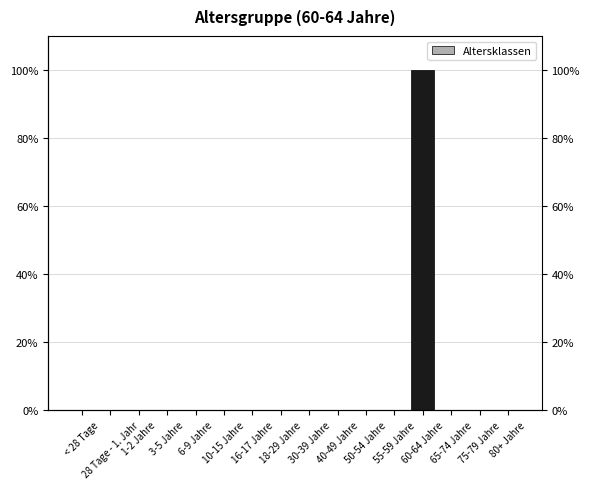

True or false: the data shows -1 at 40-49 Jahre.

False